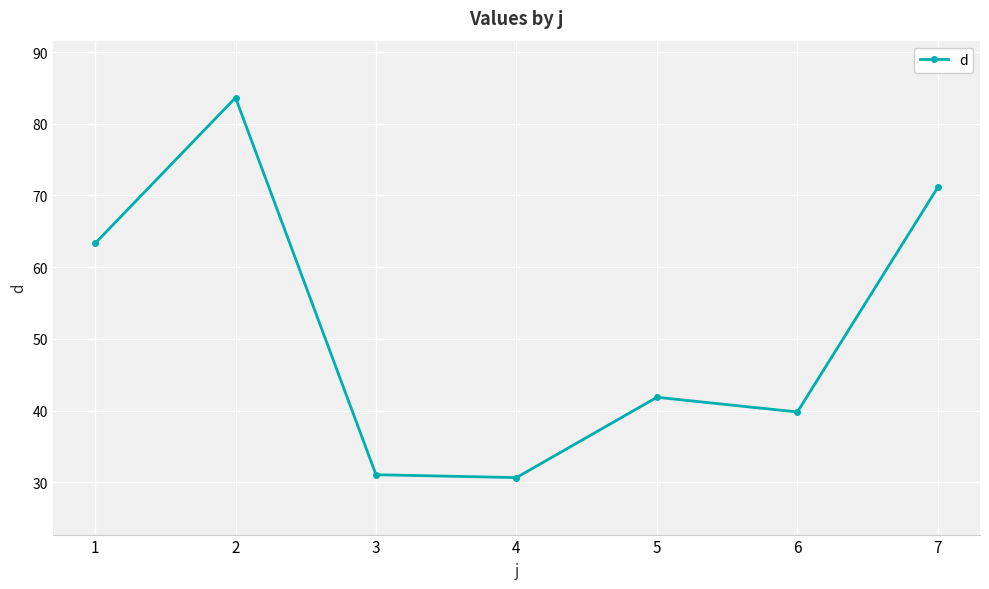

At which label does the data first exceed 41?

1